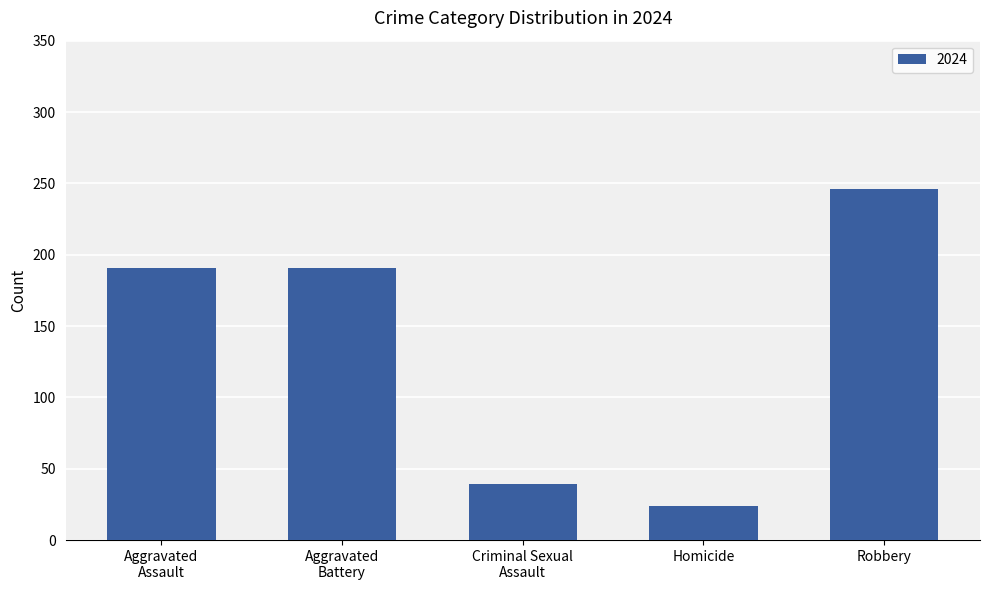

What is the greatest value displayed?

246